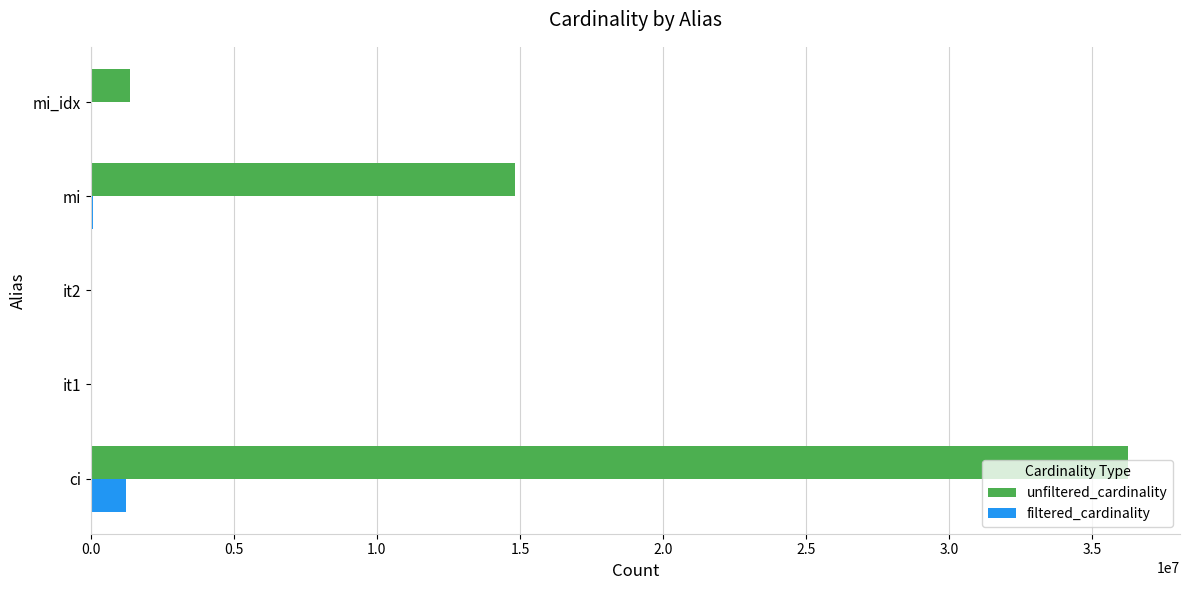

At which label is unfiltered_cardinality closest to 18122228?

mi